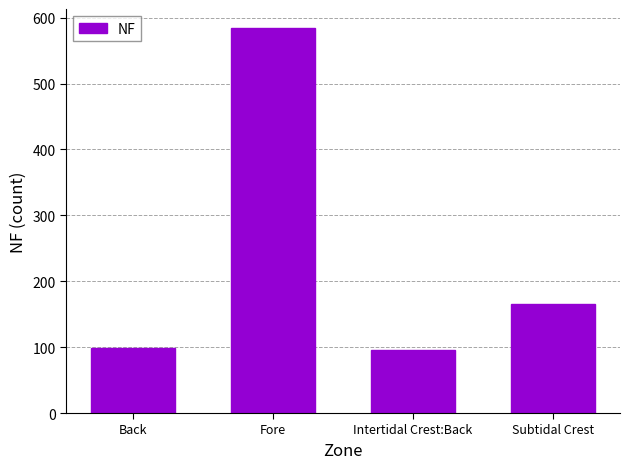

What is the smallest value displayed?

95